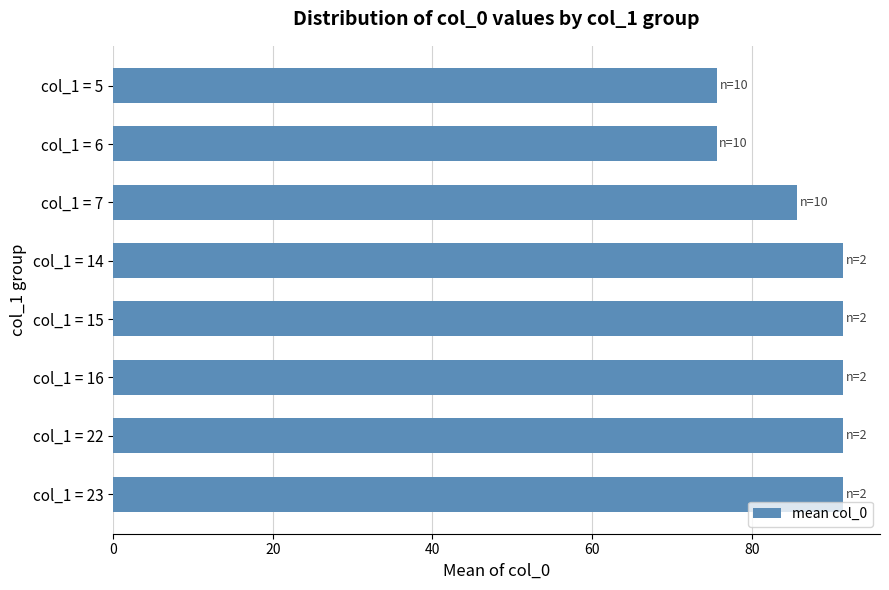

Which has a higher value, col_1 = 16 or col_1 = 5?

col_1 = 16